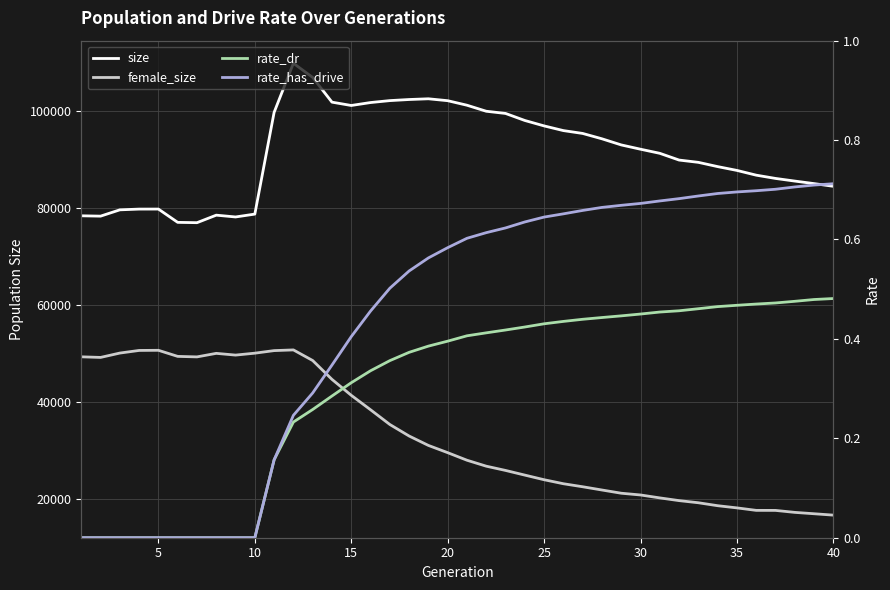

Which has a higher value, 25 or 17?

17